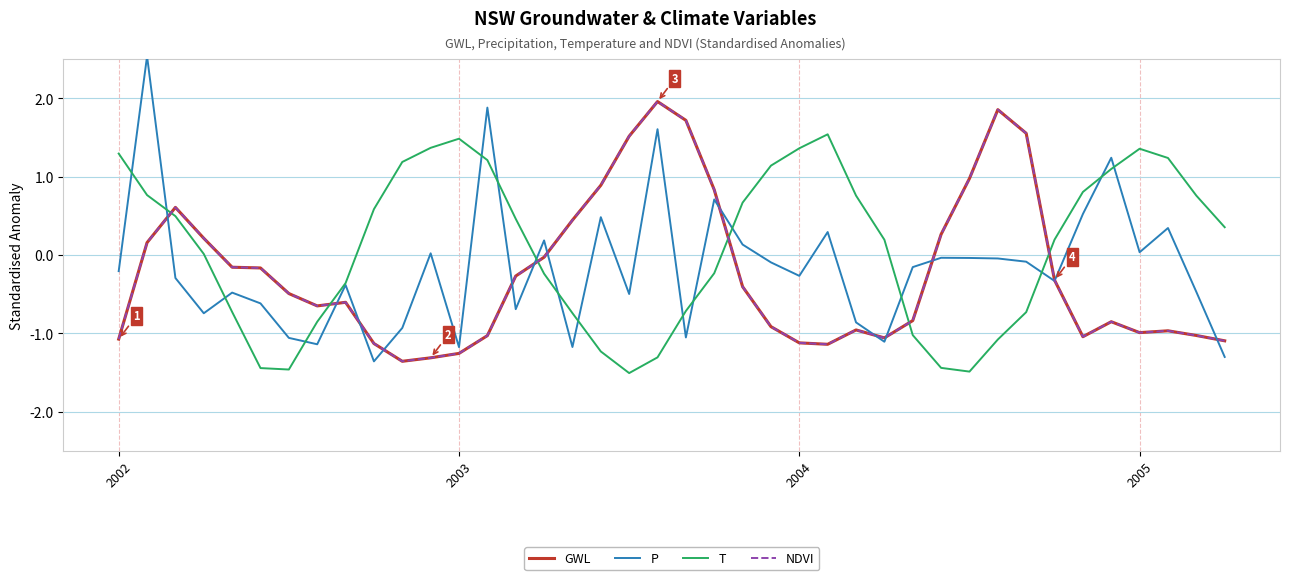

Does the chart display data point markers on the line(s)?

No